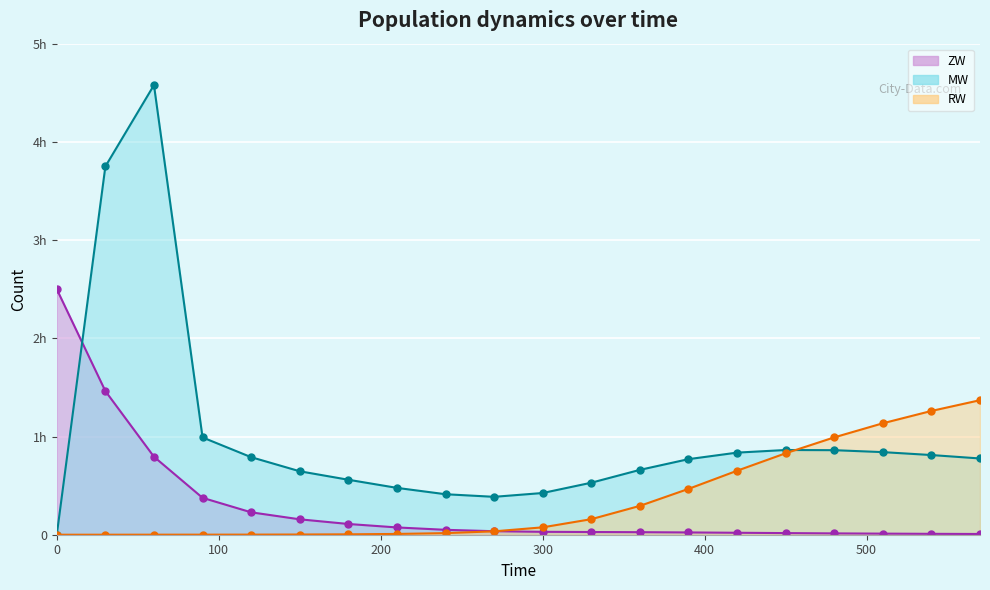

Reading left to right, transcribe all the data shown in this chart.

ZW: 250.0	146.3	79.4	37.6	22.8	15.7	10.9	7.4	5.0	3.6	2.9	2.7	2.6	2.3	2.0	1.7	1.4	1.1	0.9	0.7
MW: 0.0	375.0	457.8	99.1	79.0	64.6	56.0	47.7	41.2	38.6	42.5	53.0	66.0	76.9	83.6	86.3	86.1	84.1	81.1	77.6
RW: 0.0	0.0	0.0	0.1	0.1	0.2	0.4	0.8	1.6	3.5	7.5	15.8	29.4	46.7	65.1	82.9	99.1	113.5	126.0	137.0